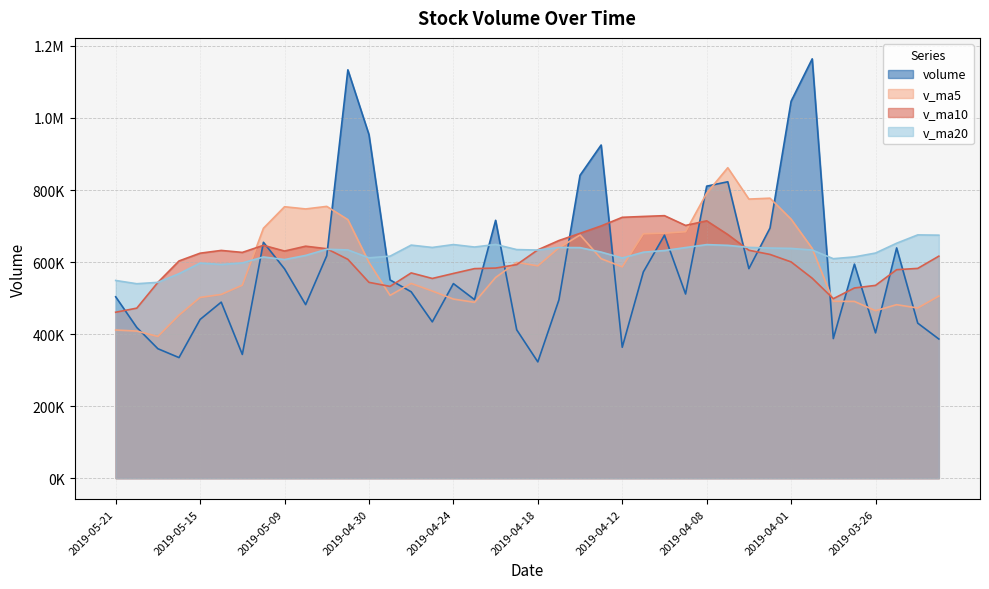

The value of v_ma5 at 2019-03-21 is 505485.4. True or false?

True